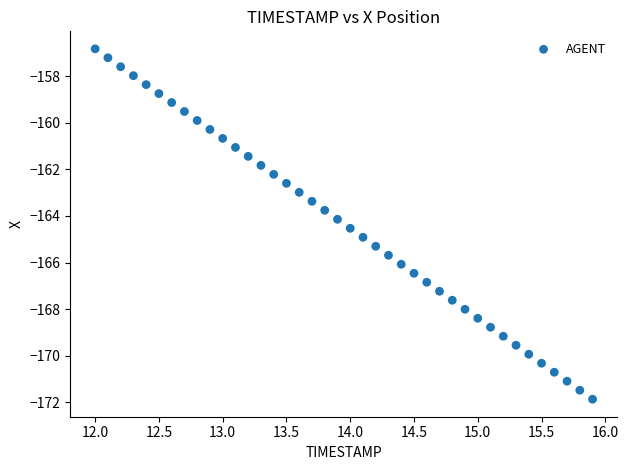

What is the range of Y values (max minus min)?

15.0